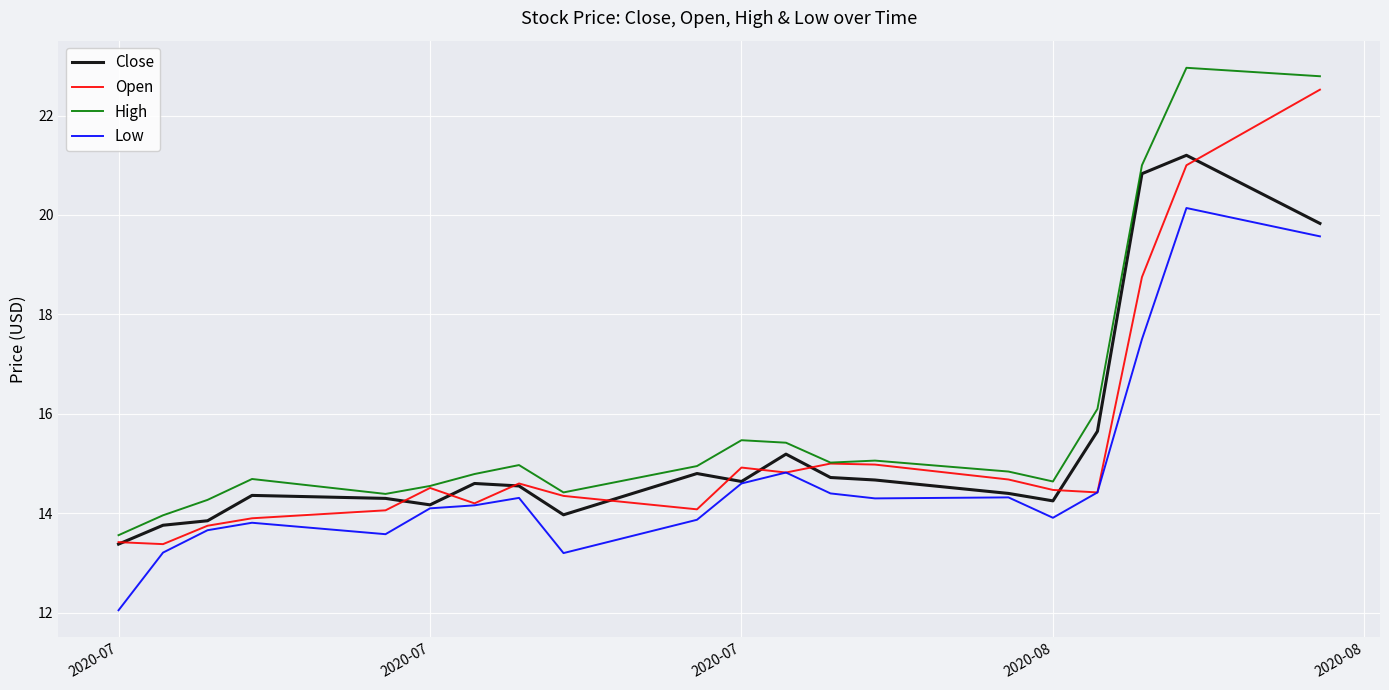

True or false: Low and High intersect in this chart.

False